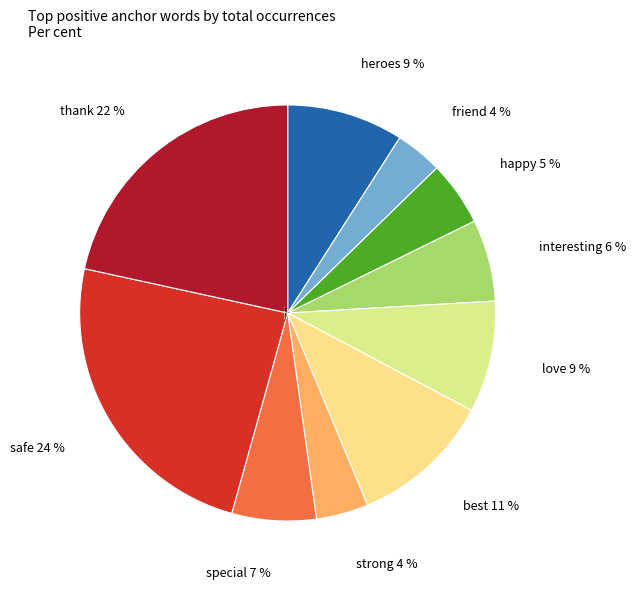

Does any single category account for the majority?

No